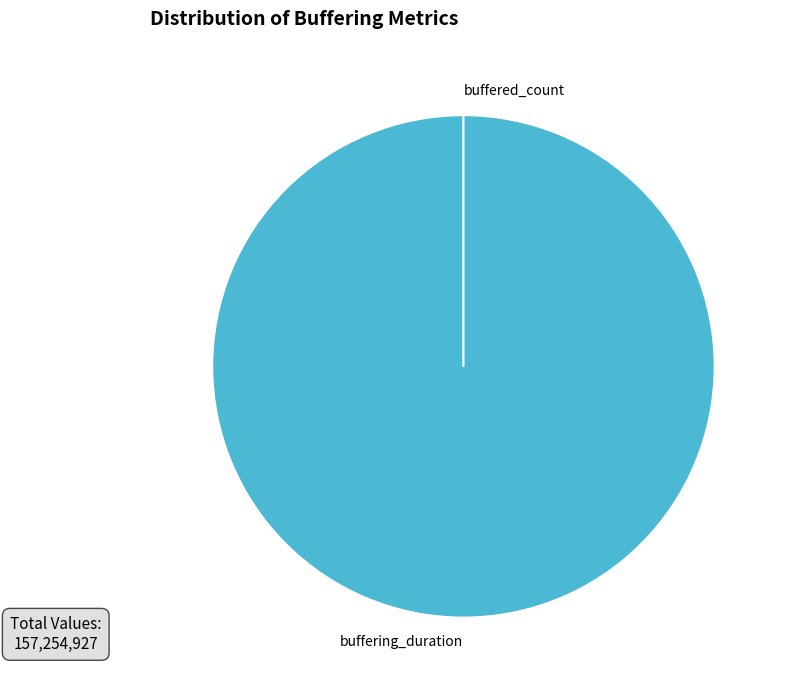

What is the majority slice?

buffering_duration